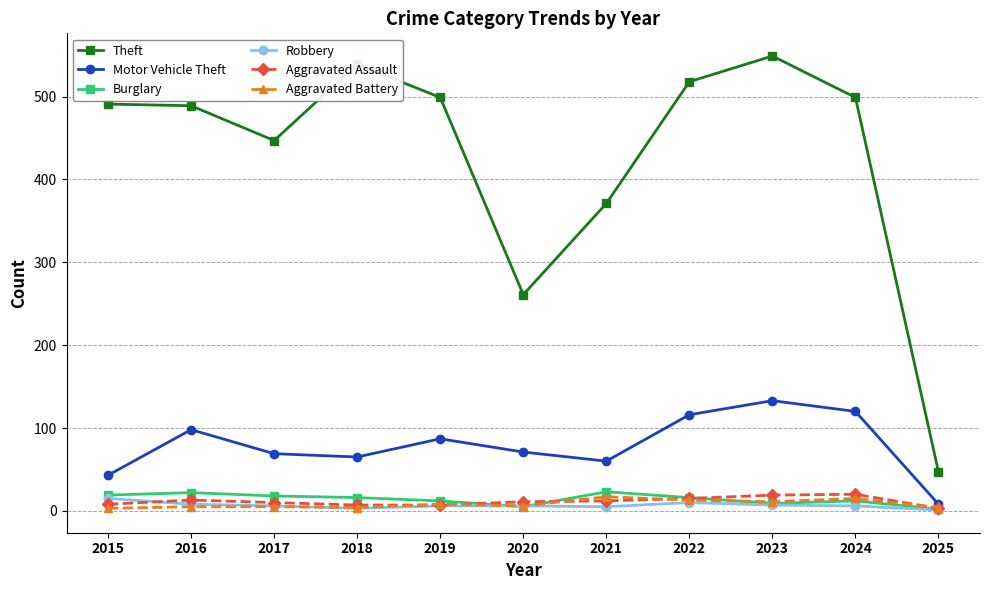

Which series has the largest range (max minus min)?

Theft